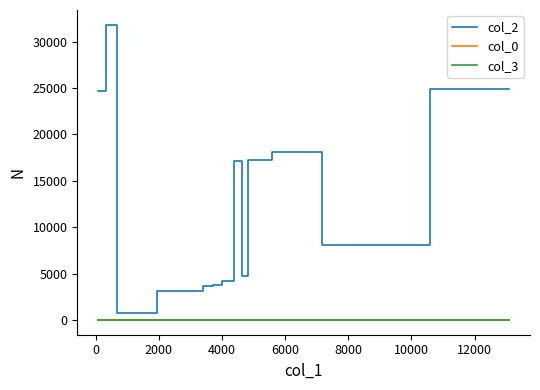

Which series has the largest range (max minus min)?

col_2